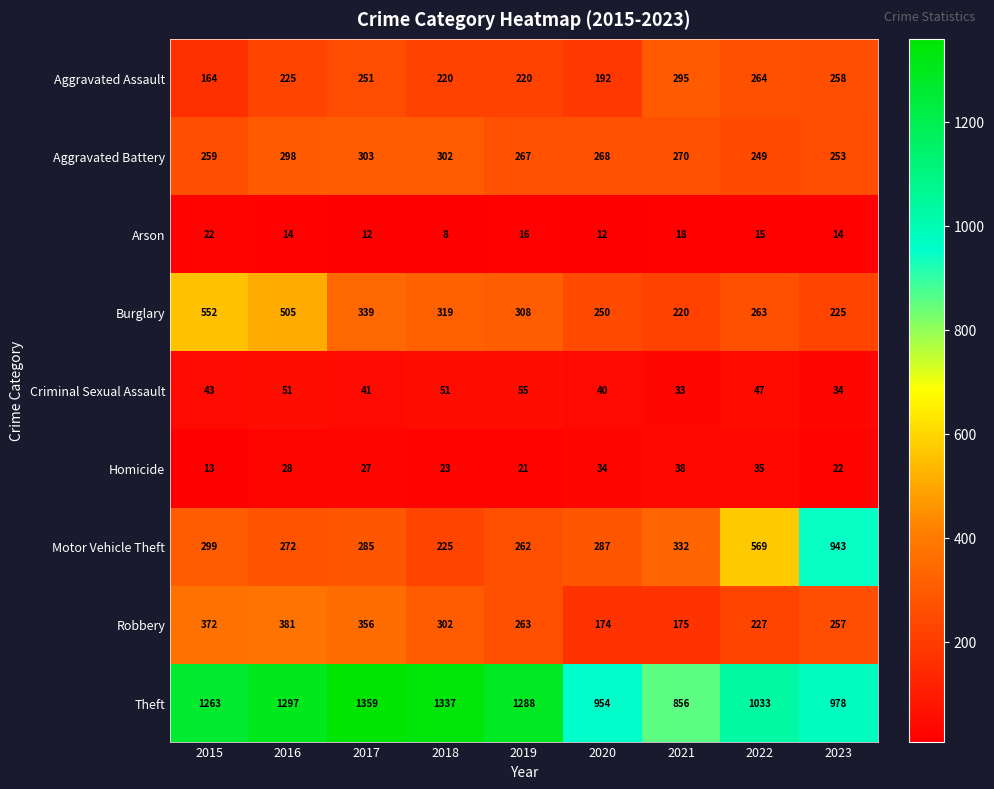

What is the sum of the Theft values at 2021 and 2018?

2193